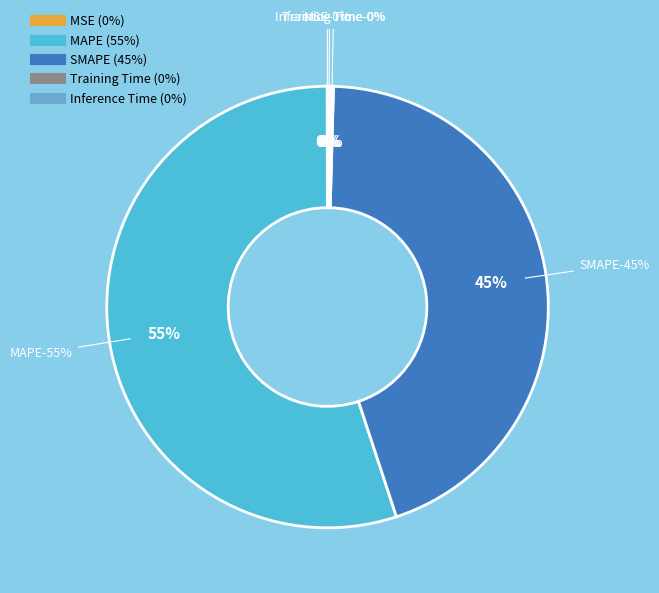

Which slice is the smallest?

MSE